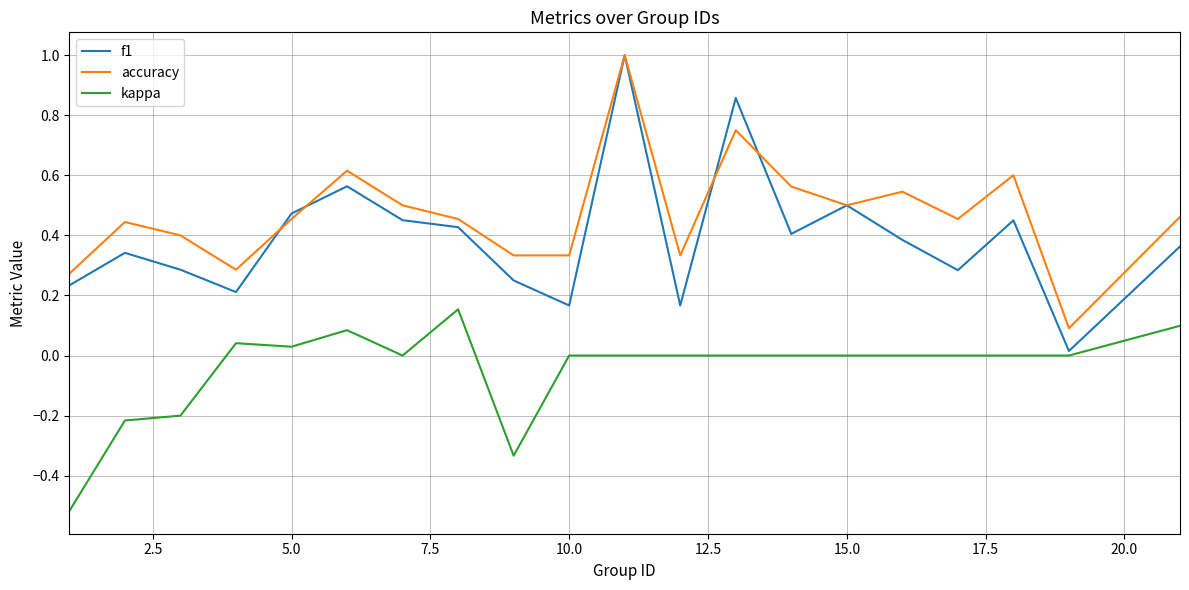

What is the sum of all kappa values?

-0.9